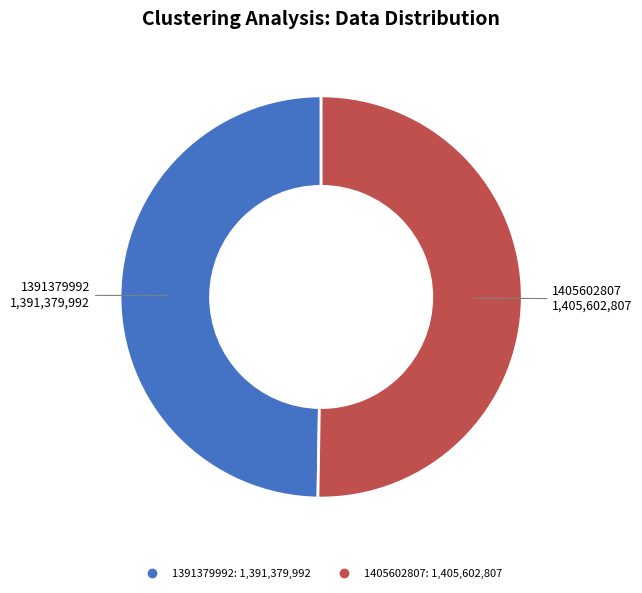

Which category has the smallest portion of the pie?

1391379992